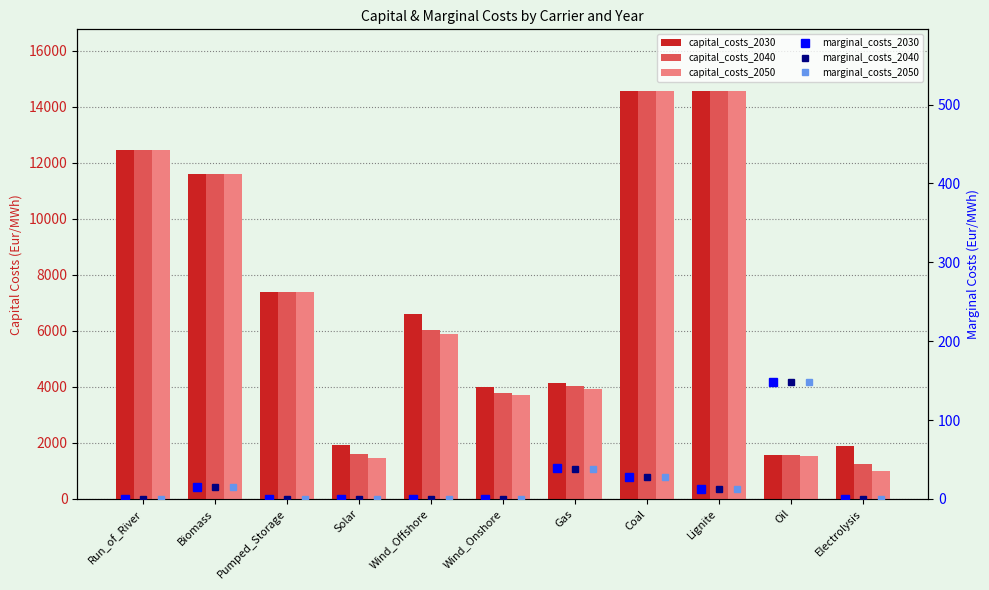

How many distinct data groups are displayed?

6